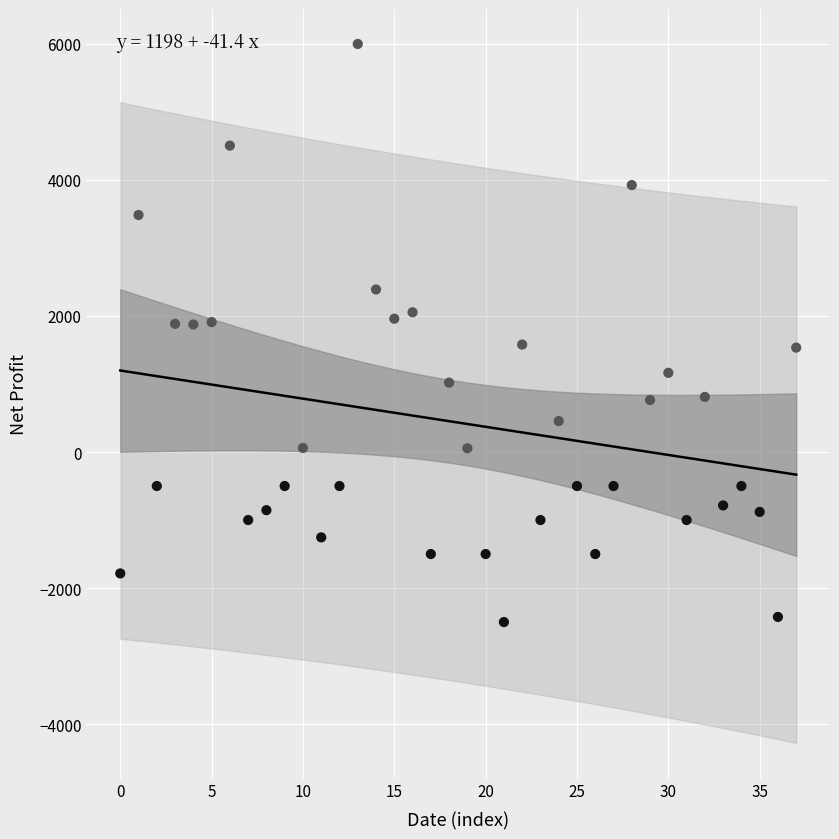

What is the range of Y values (max minus min)?

8500